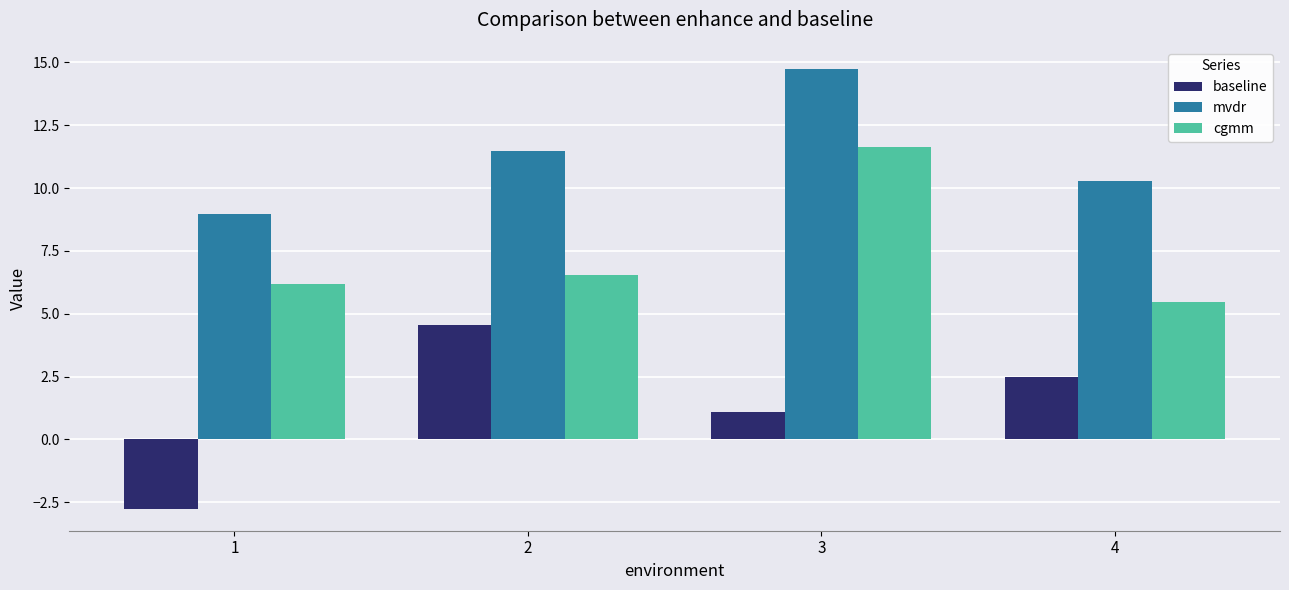

At which category does the chart reach its peak across all series?

3